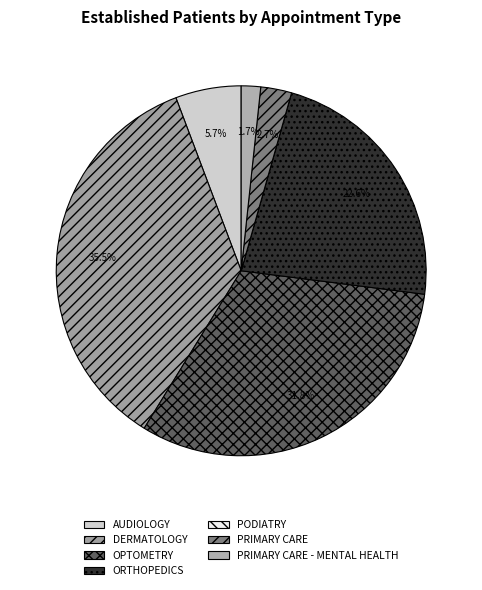

Approximately how many times larger is the value at PRIMARY CARE - MENTAL HEALTH compared to OPTOMETRY?

0.1